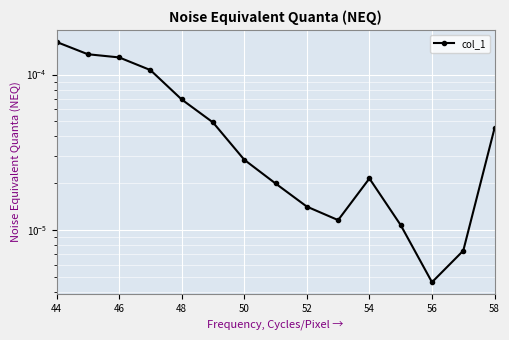

Where is the first local maximum?

54